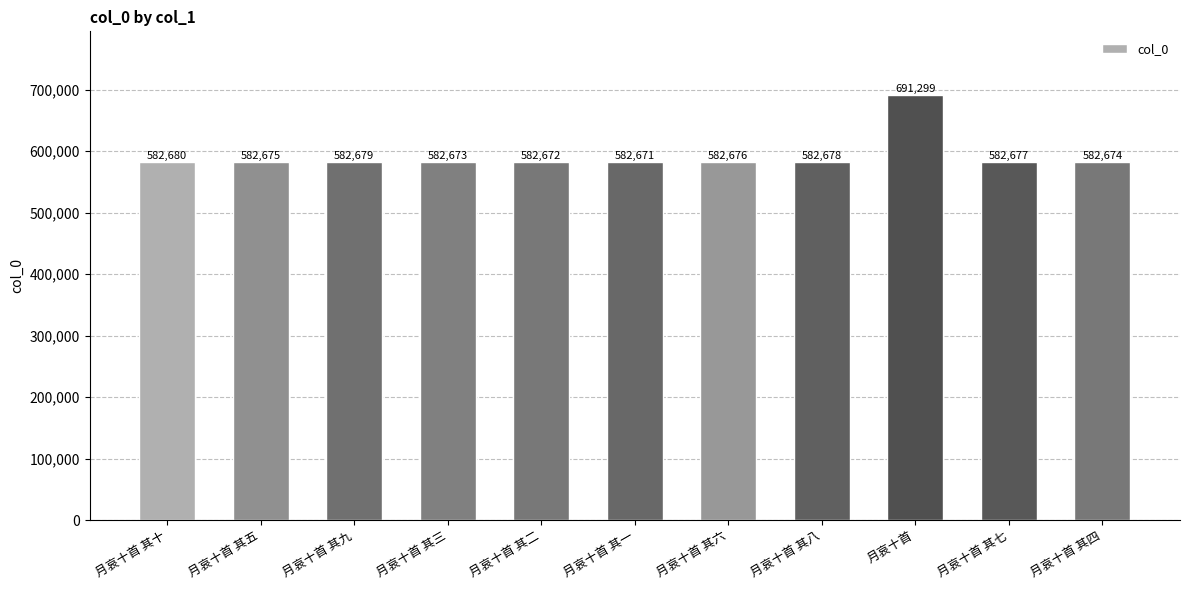

Are the bars grouped side by side (vs. stacked)?

No